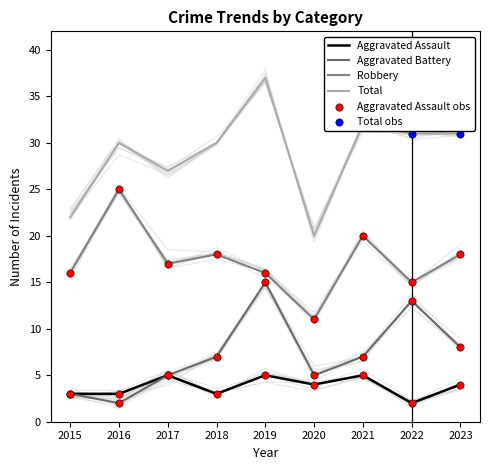

Is the value of Robbery at 2019 greater than the value of Aggravated Assault at 2021?

Yes